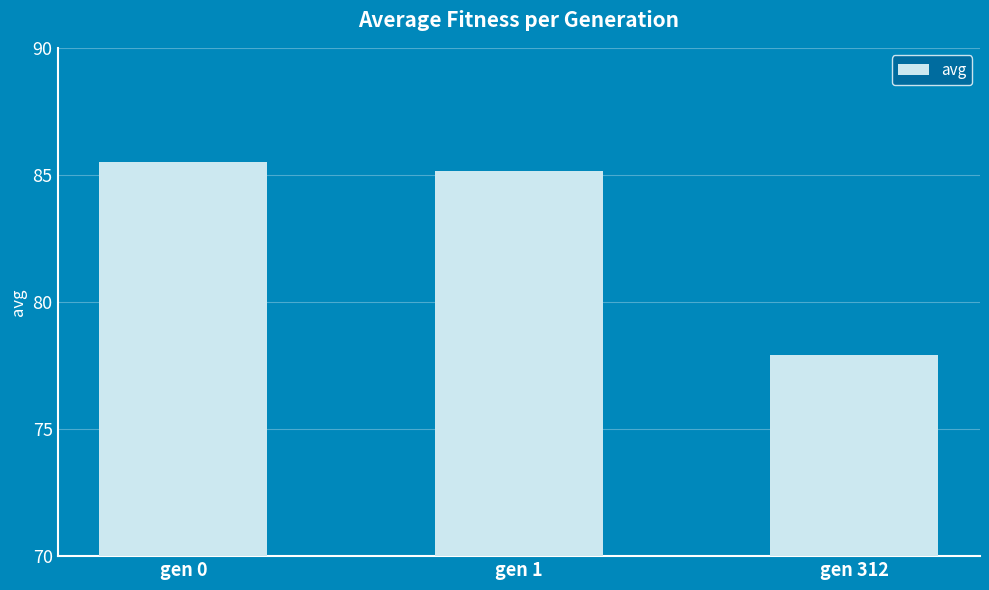

What is the ratio of the value at gen 0 to the value at gen 1?

1.0